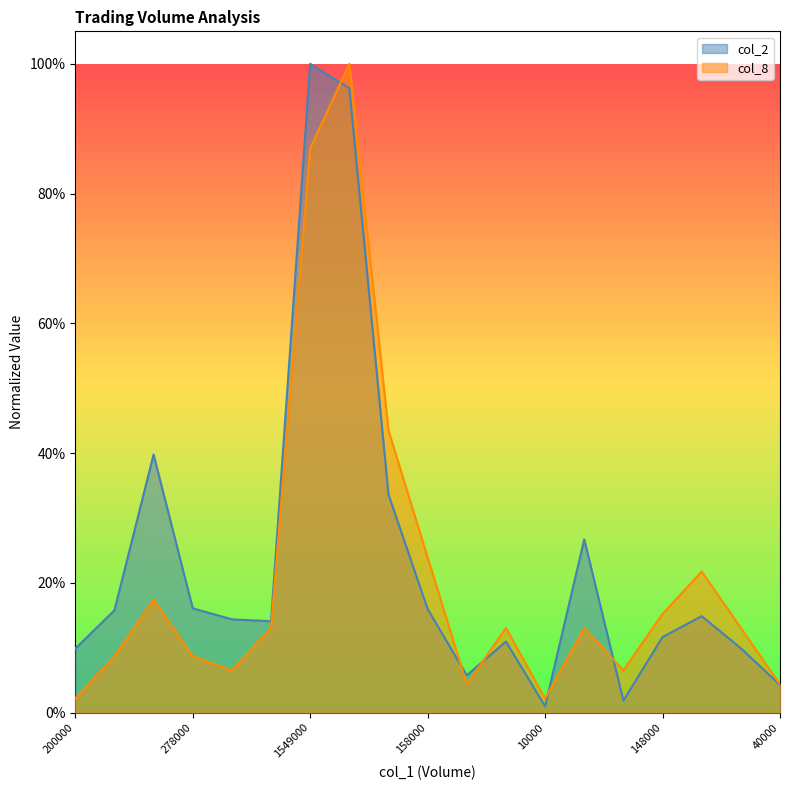

What is the label of the 1st point from the left?

200000